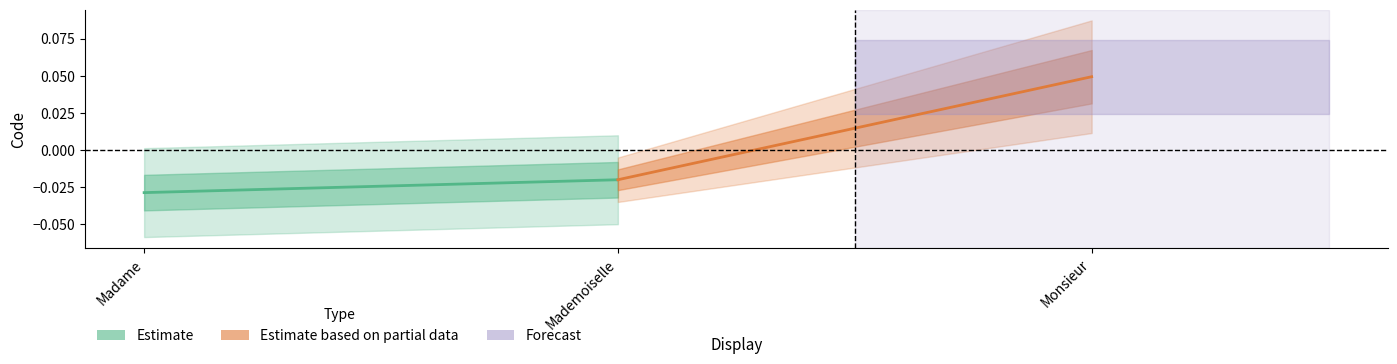

Which series has the largest total across all categories?

Estimate based on partial data